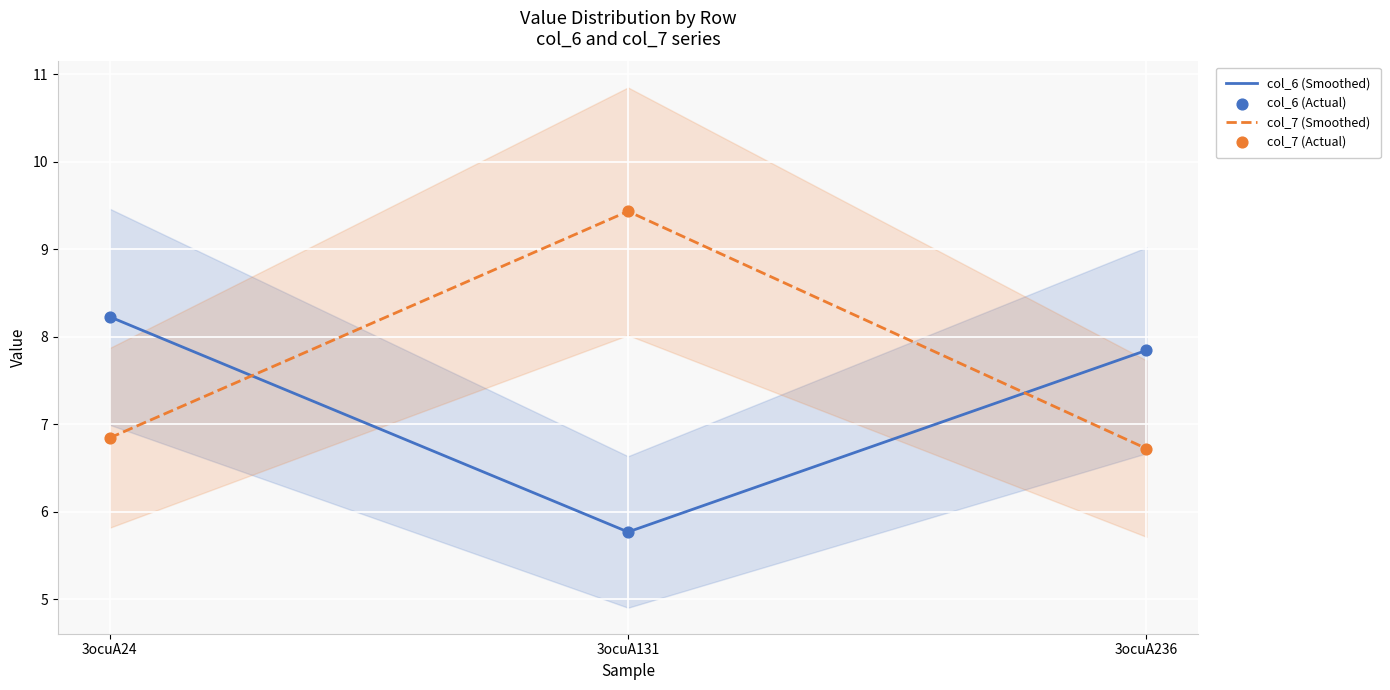

What is the total value across all series at 3ocuA236?

29.1